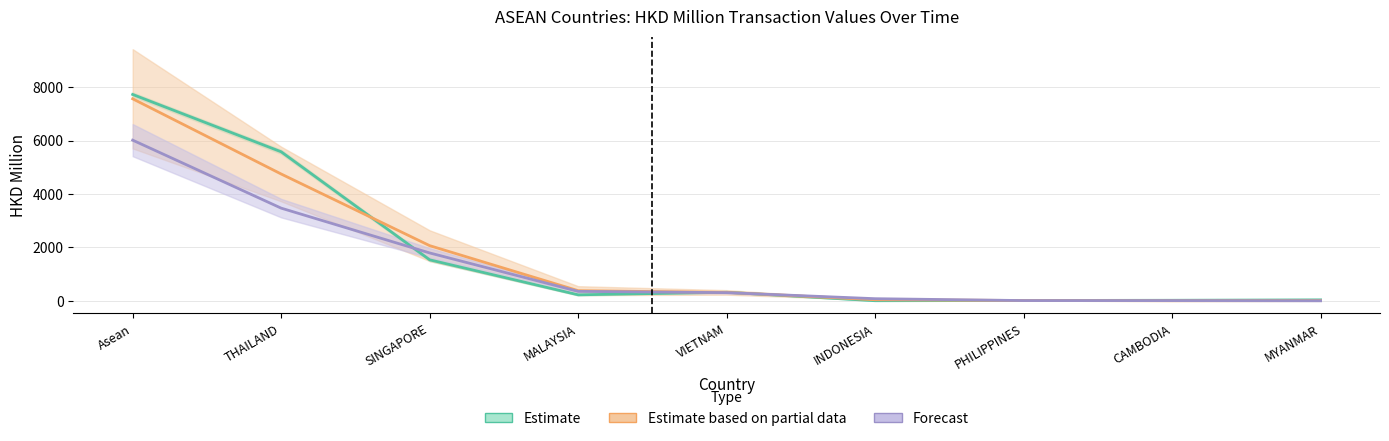

List the series in order of their peak value, lowest first.

Forecast, Estimate based on partial data, Estimate